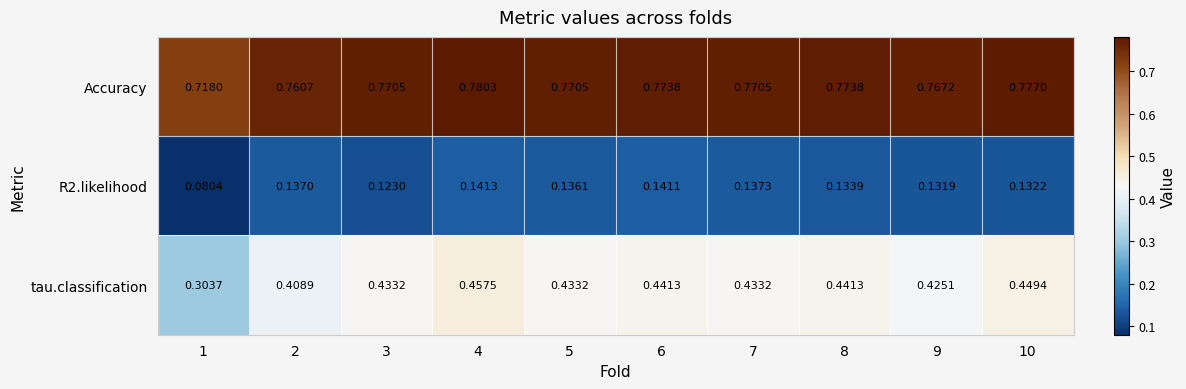

List the series in order of their peak value, lowest first.

R2.likelihood, tau.classification, Accuracy